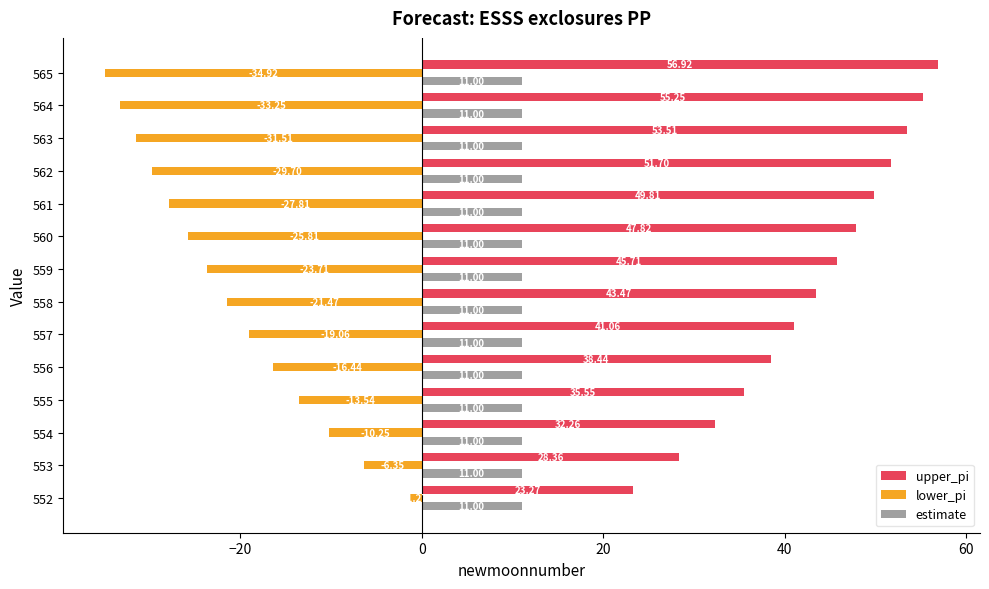

Rank the series by their average value, from highest to lowest.

upper_pi, estimate, lower_pi